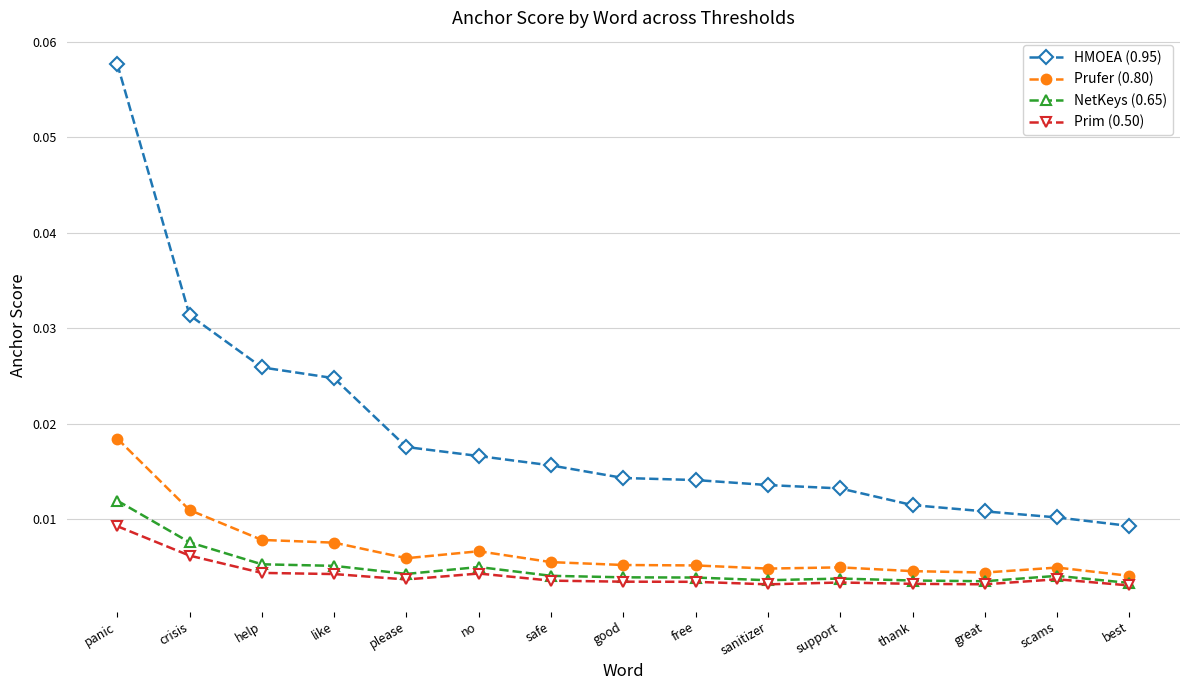

At which label does Prim (0.50) reach its peak?

panic